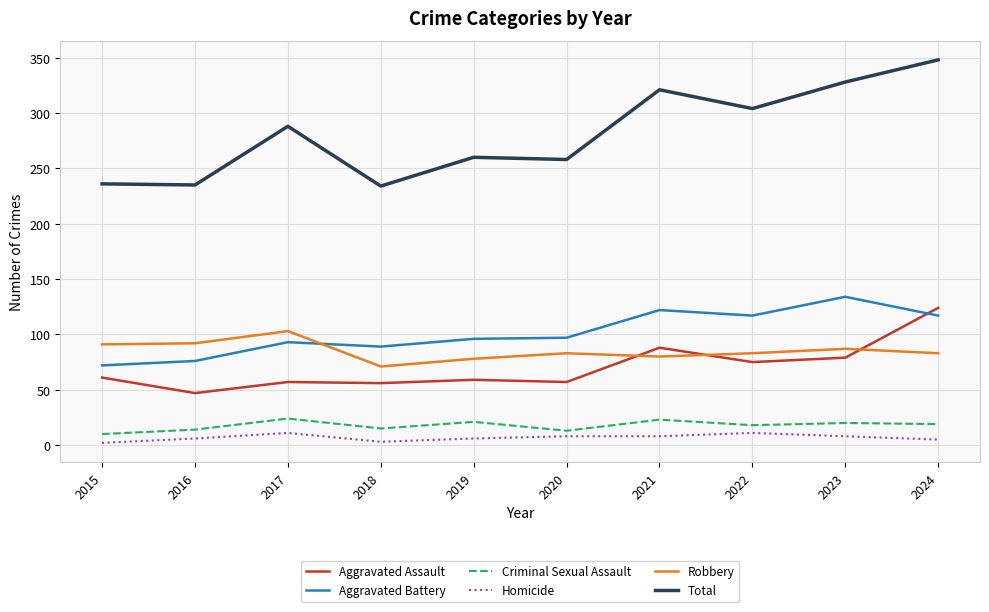

Which series has the largest range (max minus min)?

Total